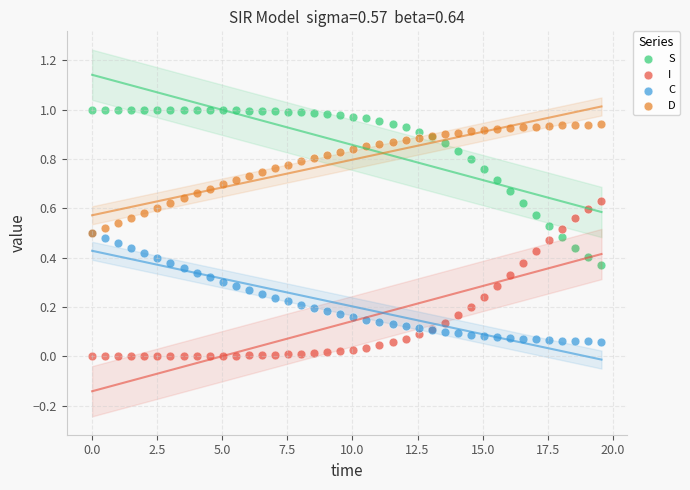

What are all the series names shown in the legend?

S, I, C, D